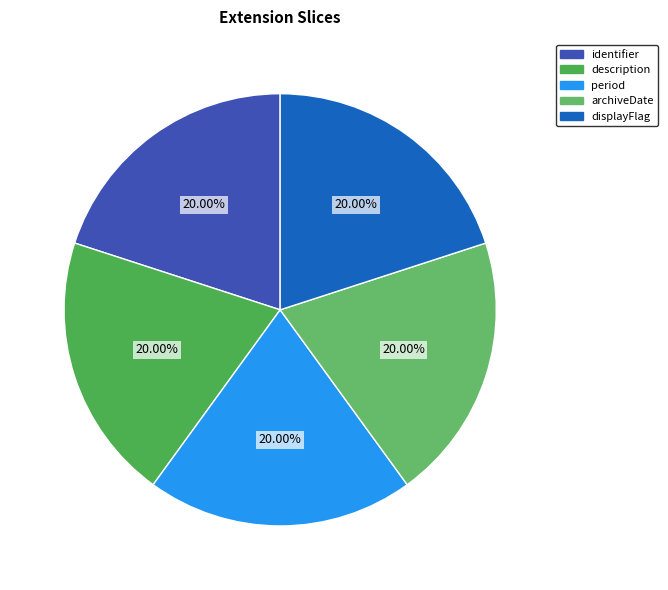

True or false: archiveDate accounts for 20% of the total.

True